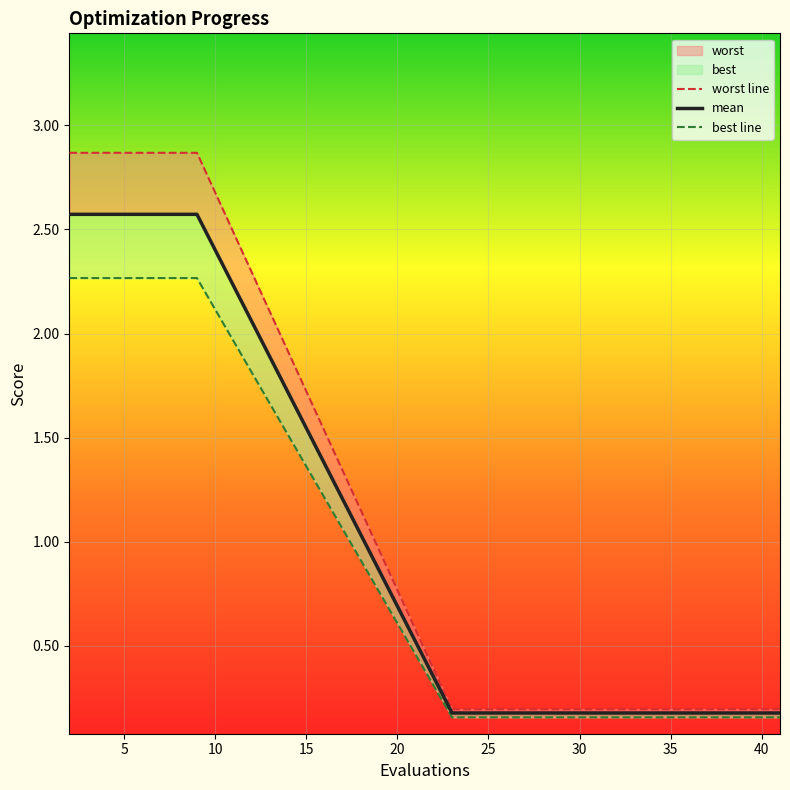

True or false: best and mean cross at least once.

False